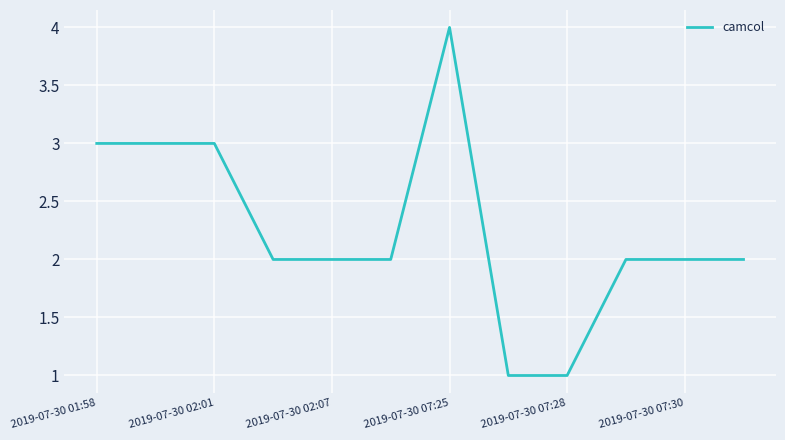

What is the difference between the maximum and minimum values?

3